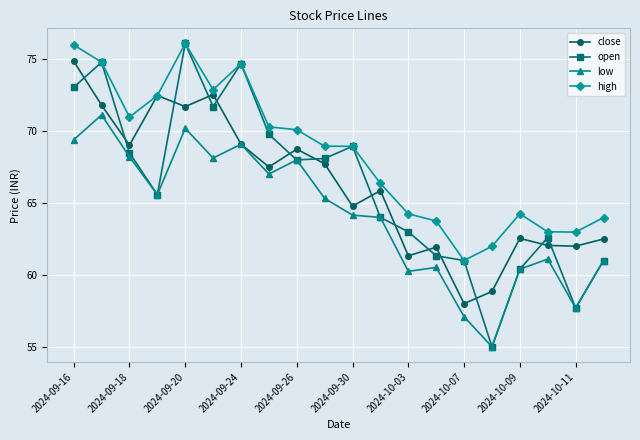

How many categories are shown in the chart?

20